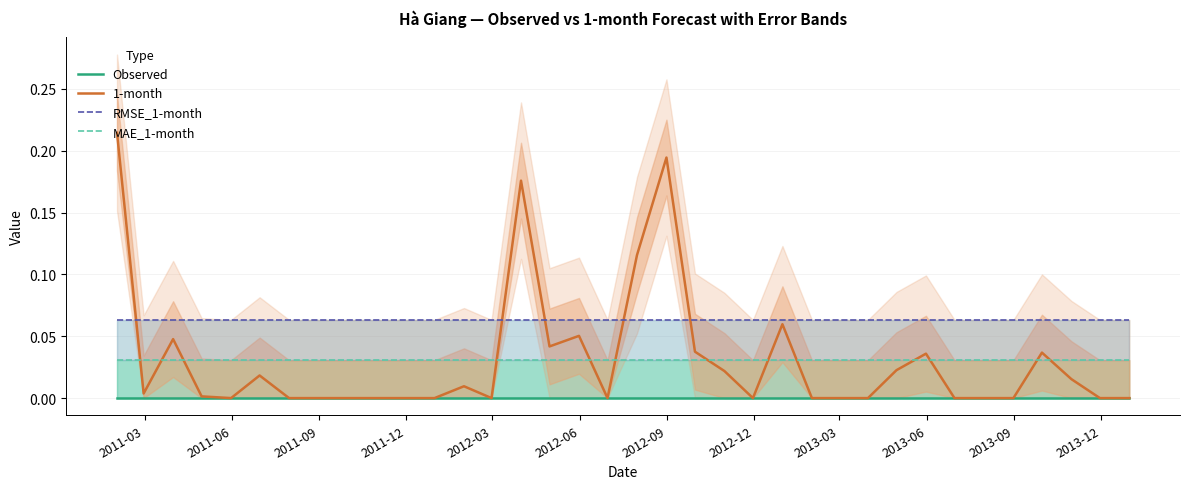

After their last crossing, which series has the higher values: 1-month or MAE_1-month?

MAE_1-month